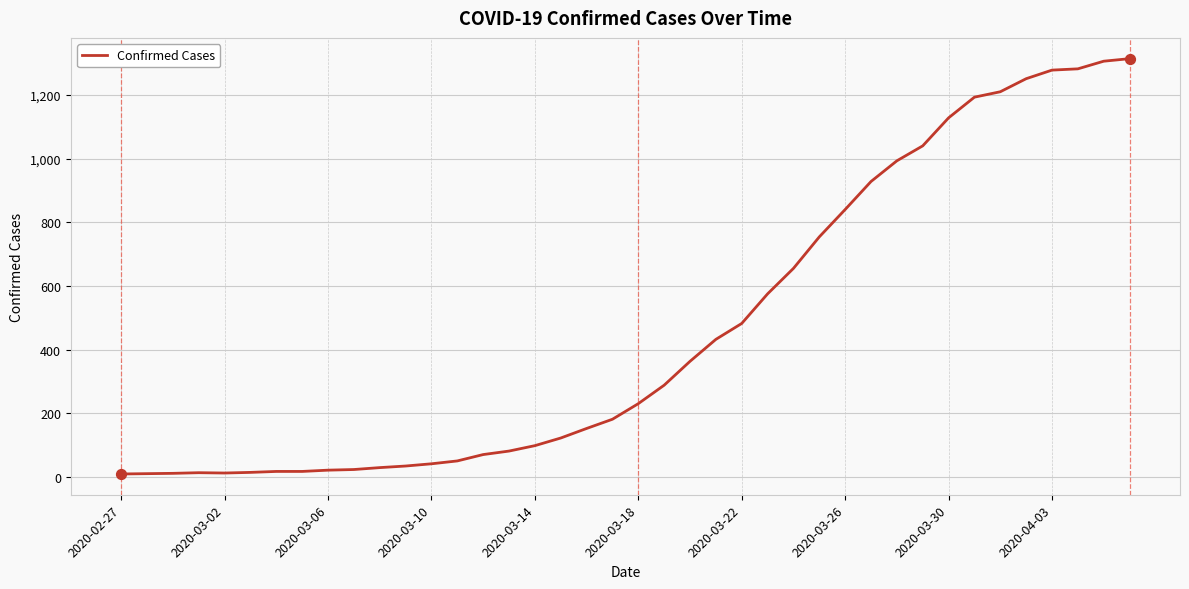

What is the greatest value displayed?

1314